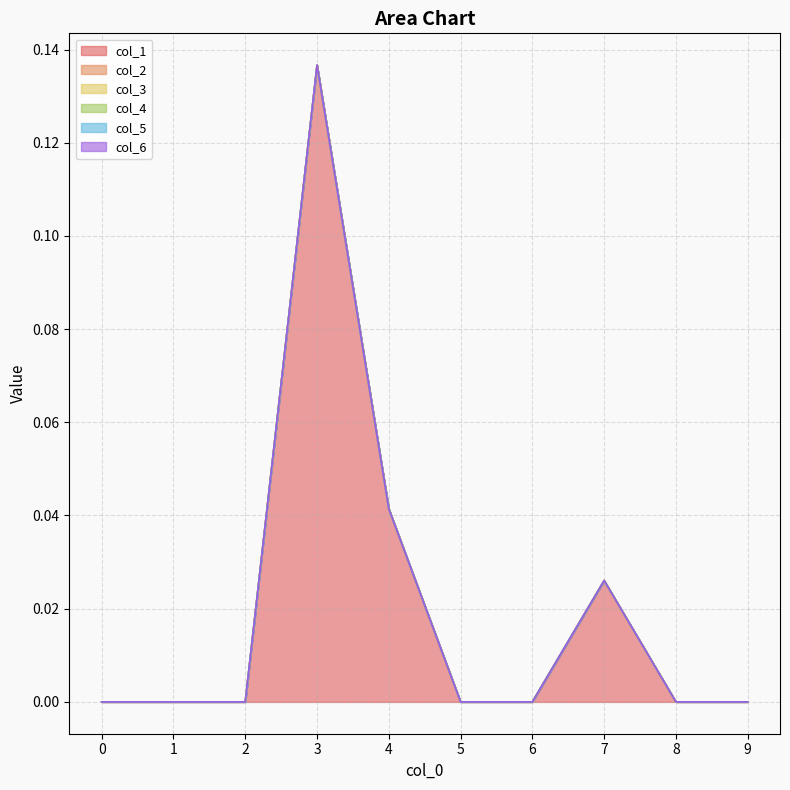

The value of col_1 at 9 is 0.0. True or false?

True